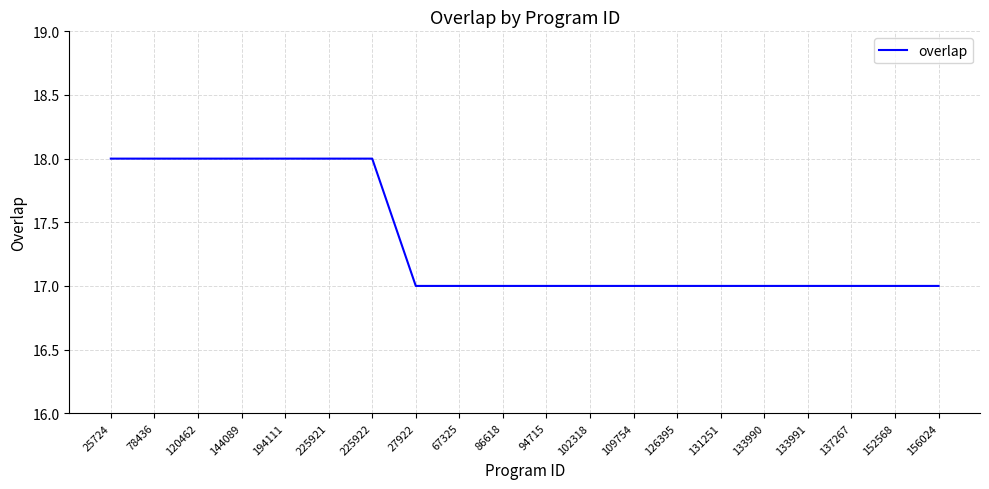

What is the smallest value displayed?

17